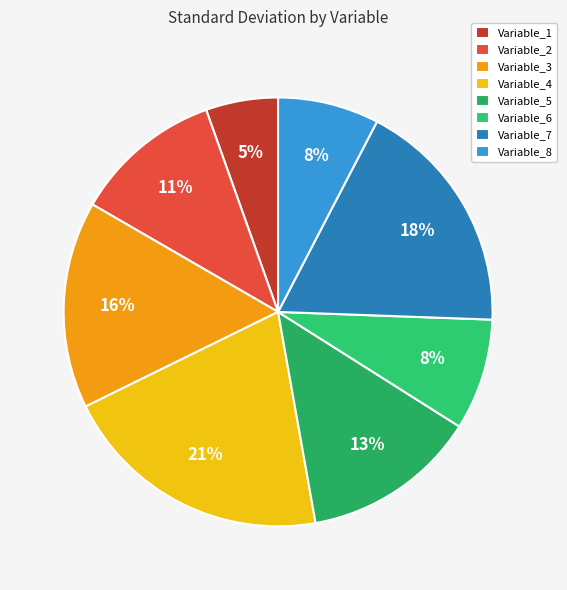

Is the sum of Variable_2 and Variable_3 greater than half?

No